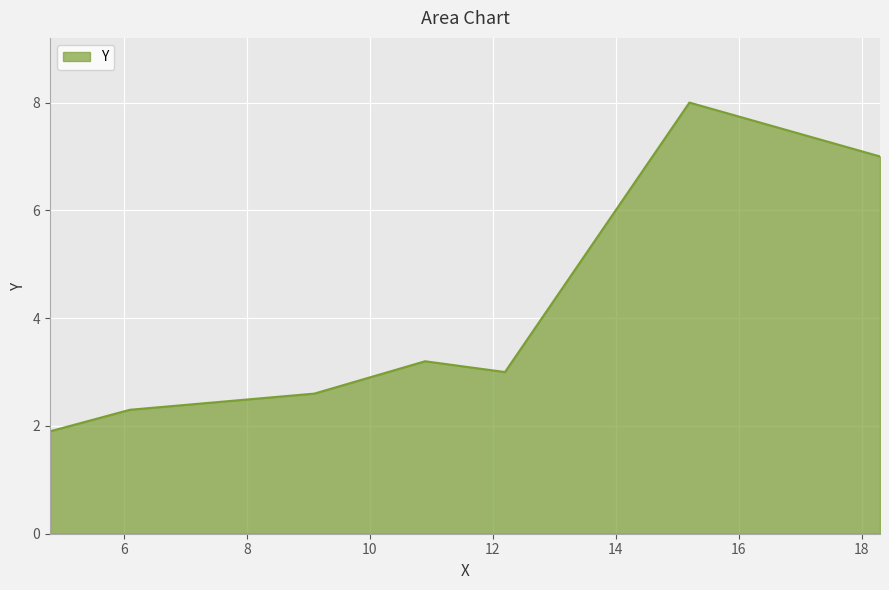

How many values are below 3?

3